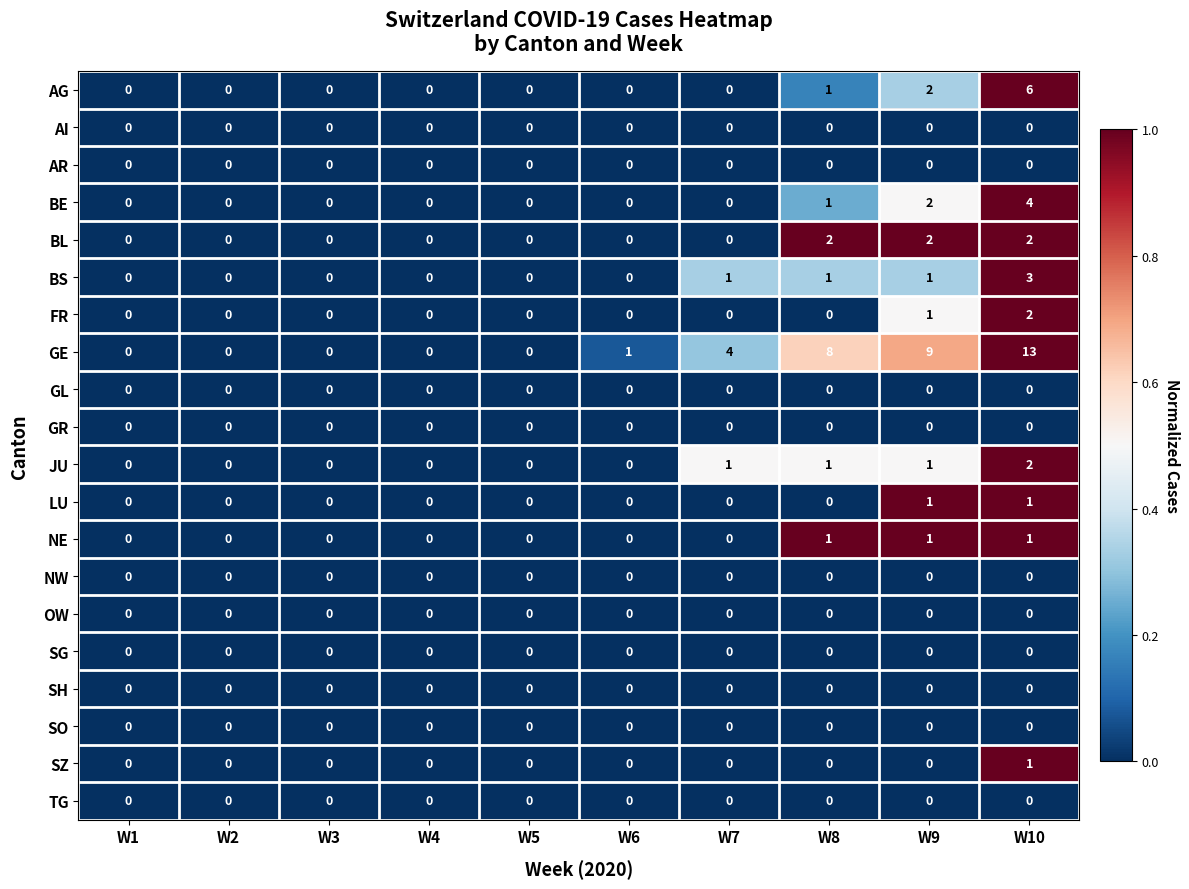

At how many categories does at least one series exceed 5?

3